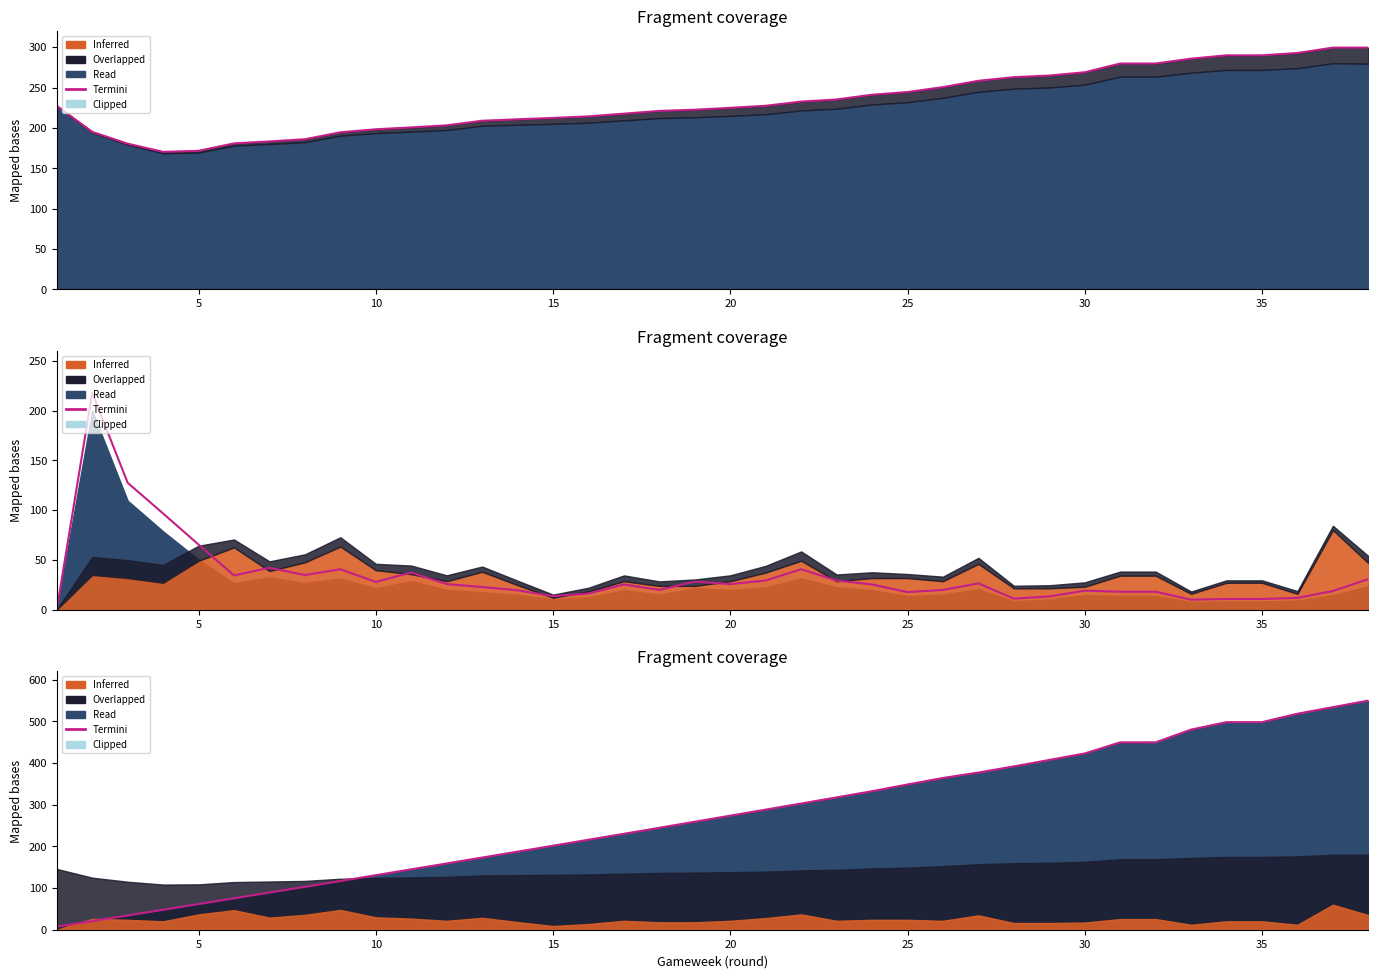

How many interior local valleys (lower than both neighbors) does the data have?

1